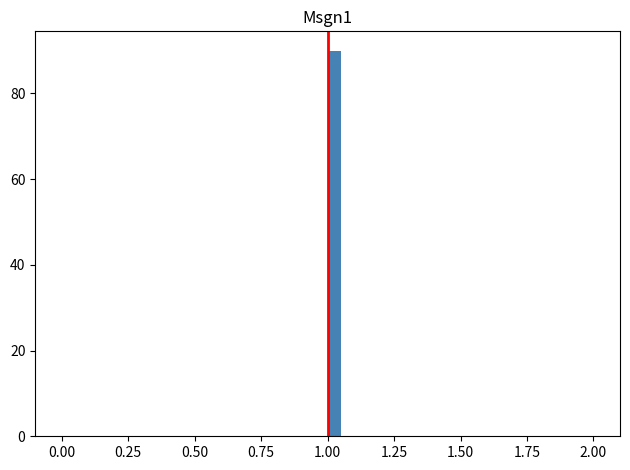

Read against the x-axis, roughly where is the centre of the tallest bar?

1.05